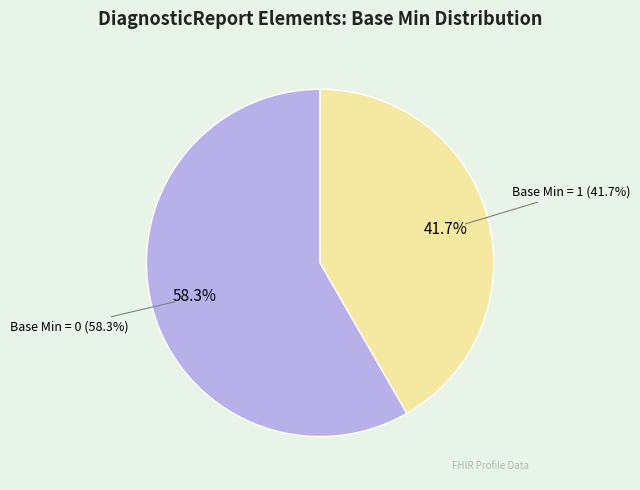

Does DiagnosticReport.meta.tag account for over 50% of the chart?

No